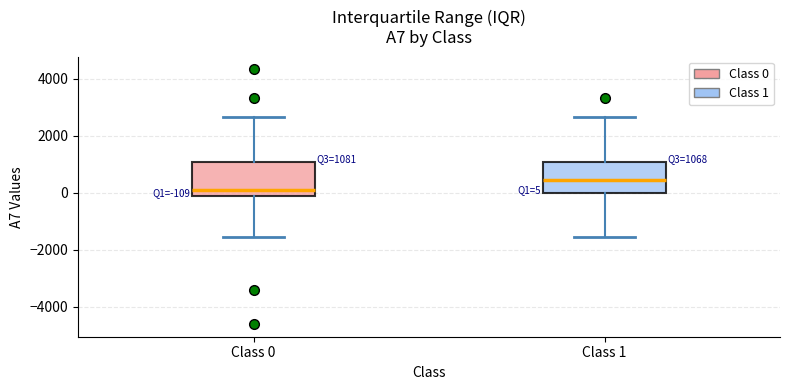

Which box has the lowest median line?

Class 0